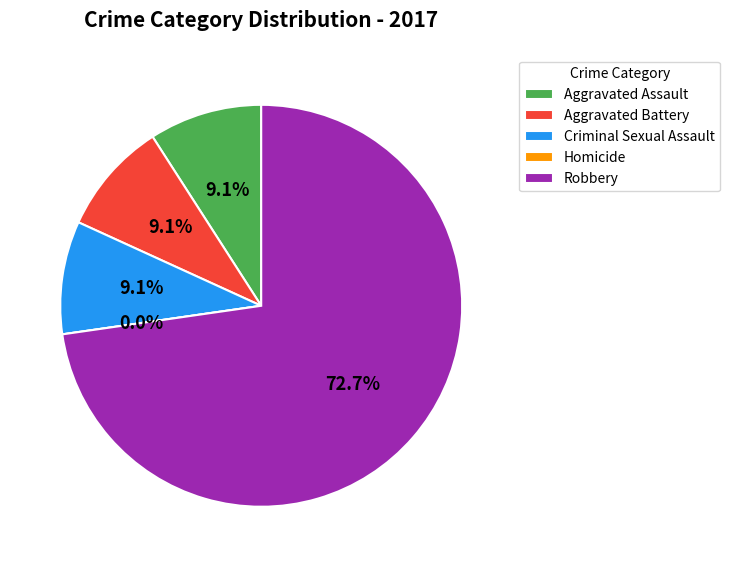

To the nearest percent, what percentage of the pie is 2?

9%